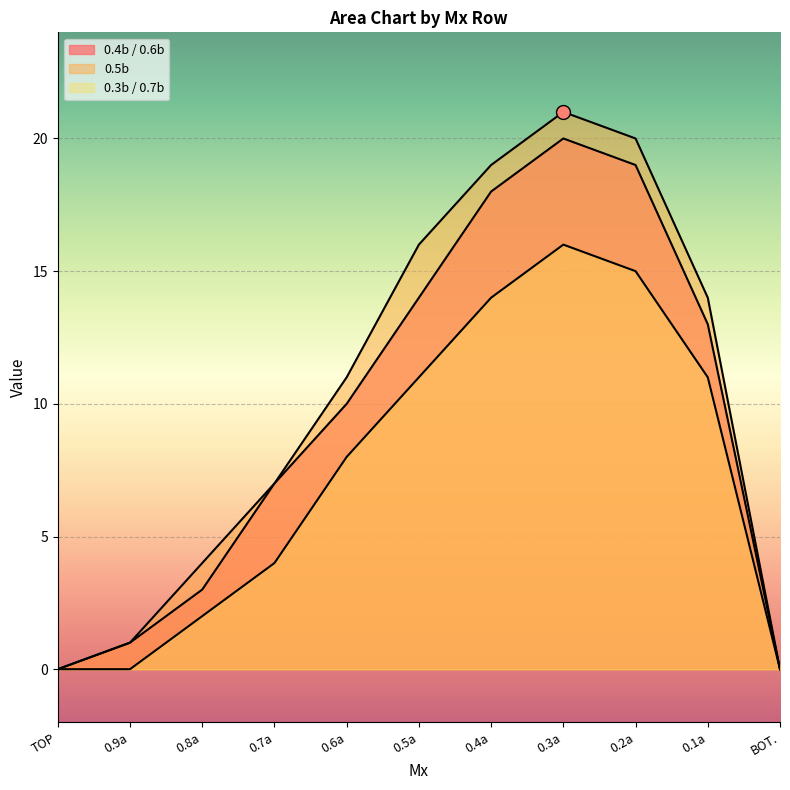

What position from the left is 0.7a?

4